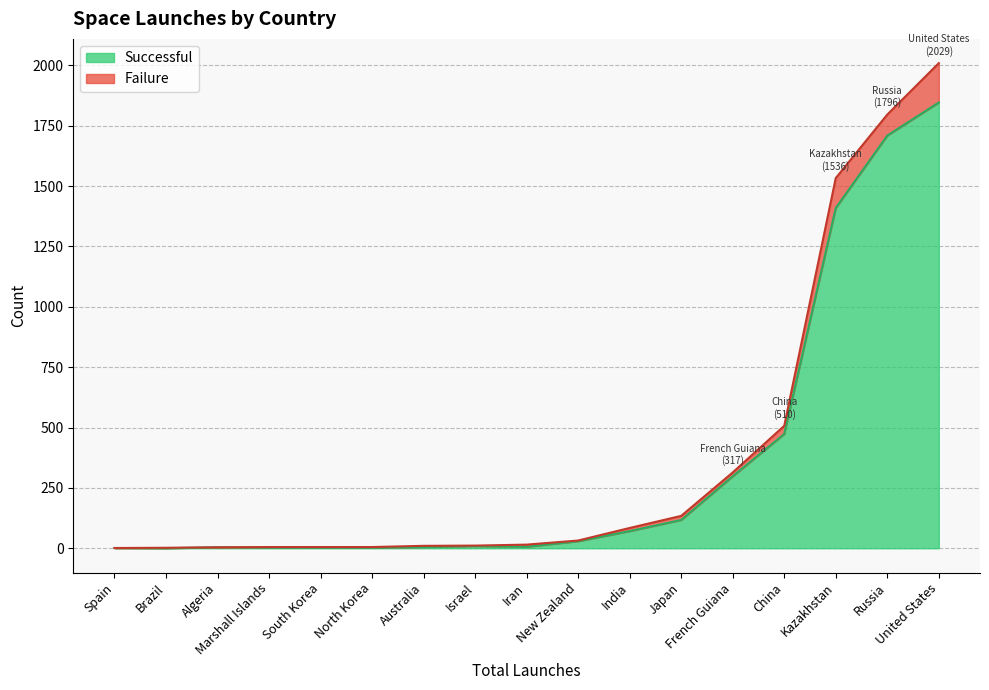

What is the average value of the Failure series?

28